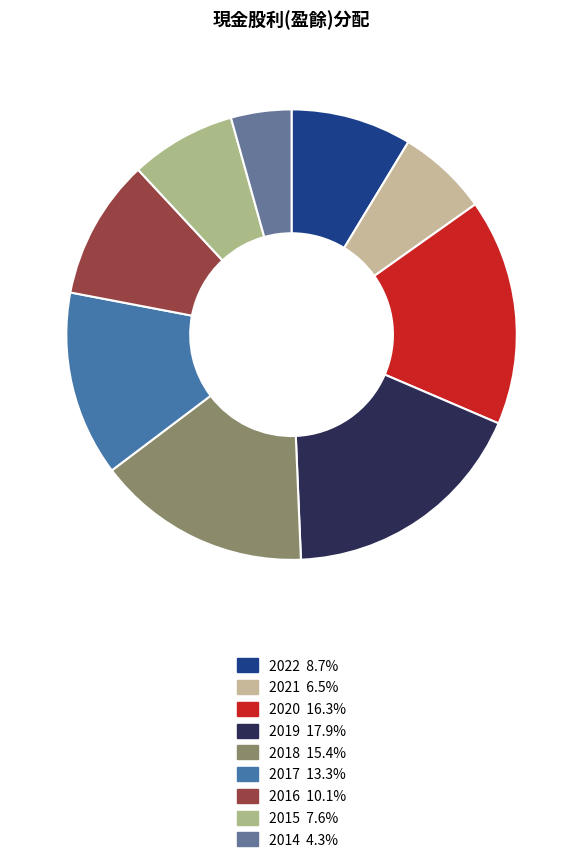

How many slices are in this pie chart?

9